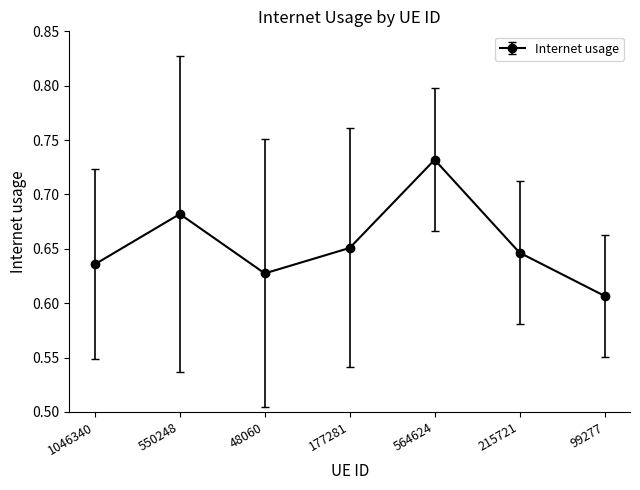

What is the difference between the maximum and second lowest values?

0.1